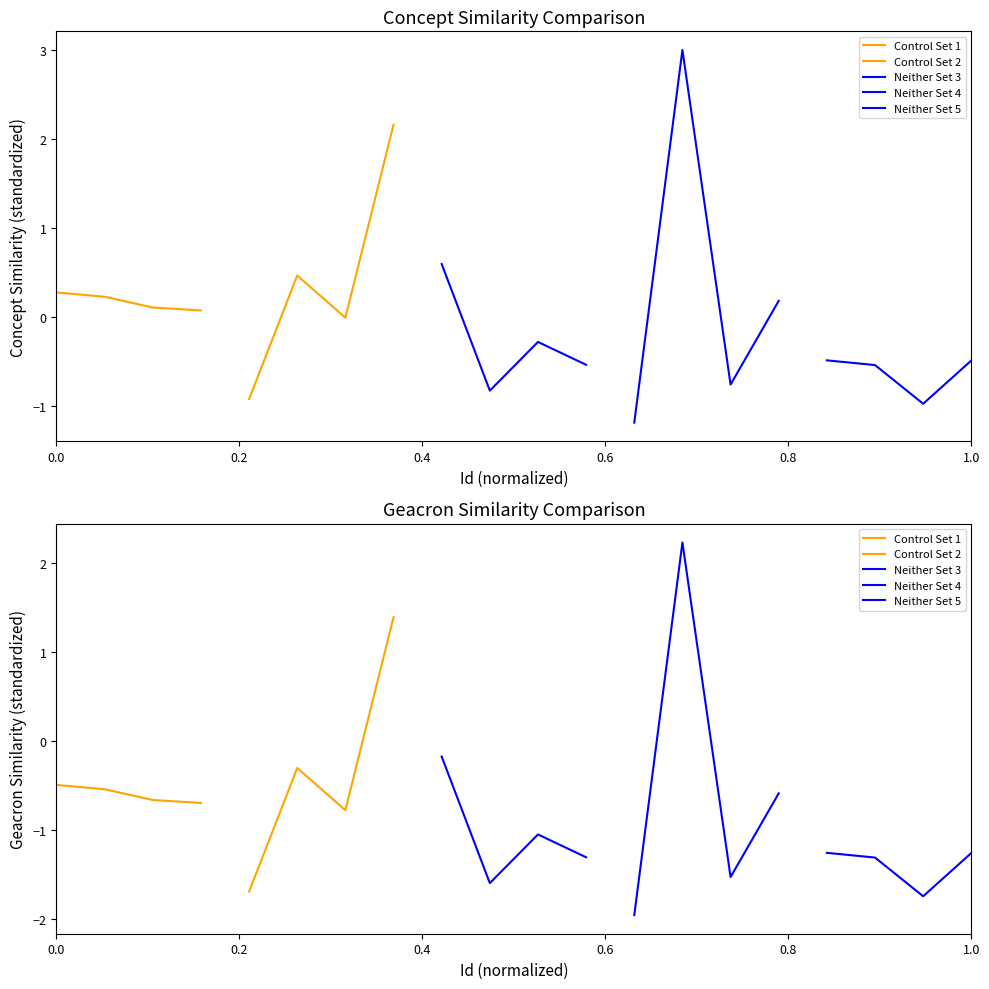

What is the difference between the Neither Set 3 values at 0.6 and 0.4?

0.3